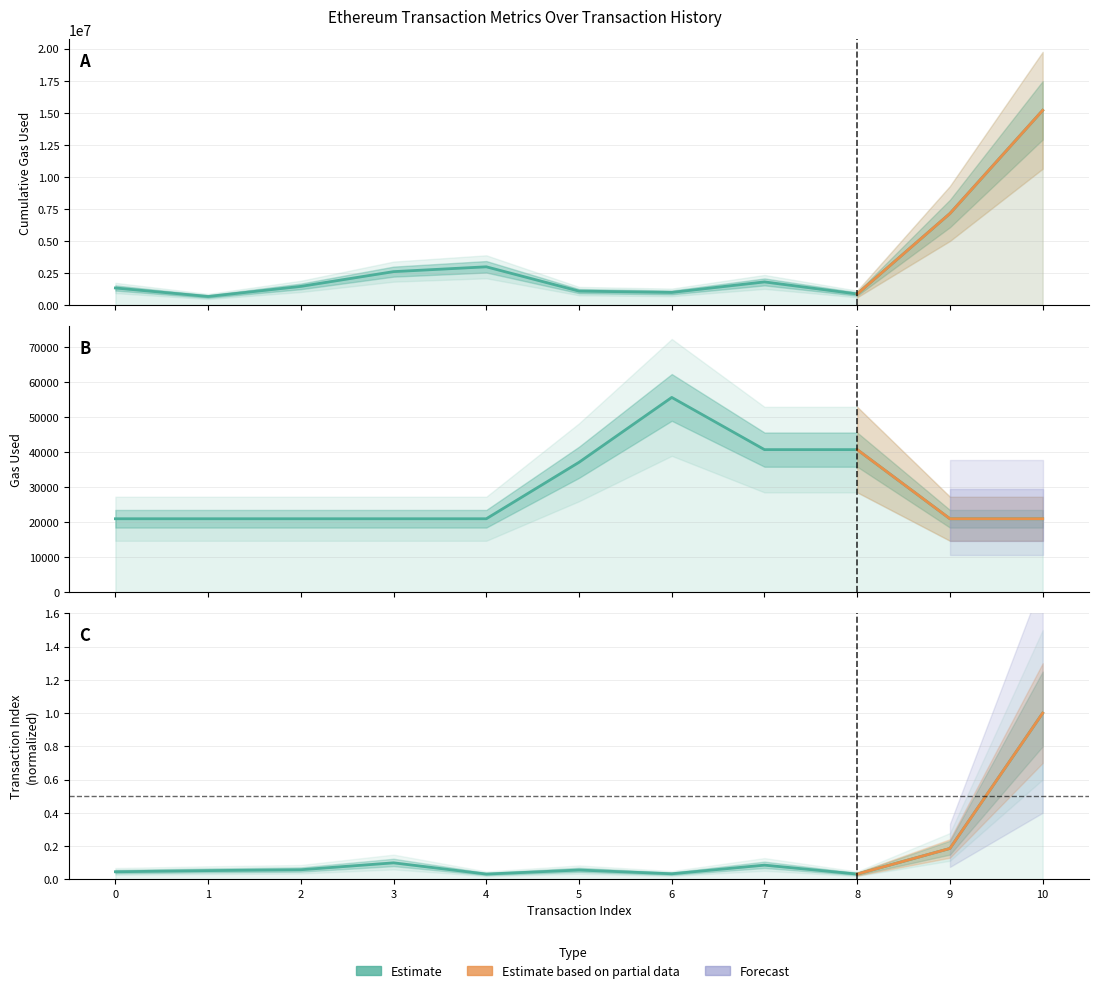

Reading left to right, list all the values displayed in this chart.

cumulativeGasUsed: 1334161.0	669592.0	1457991.0	2609522.0	2985942.0	1090244.0	987632.0	1806900.0	865254.0	7145272.0	15195042.0
gasUsed: 21000.0	21000.0	21000.0	21000.0	21000.0	37158.0	55715.0	40779.0	40779.0	21000.0	21000.0
transactionIndex: 0.0	0.1	0.1	0.1	0.0	0.1	0.0	0.1	0.0	0.2	1.0